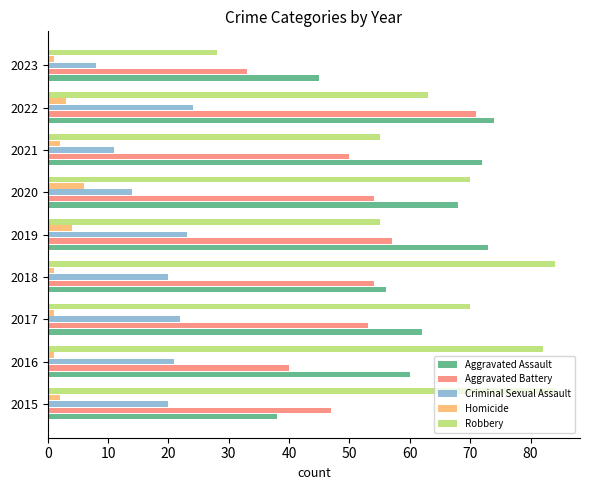

What is the total value across all series at 2019?

212